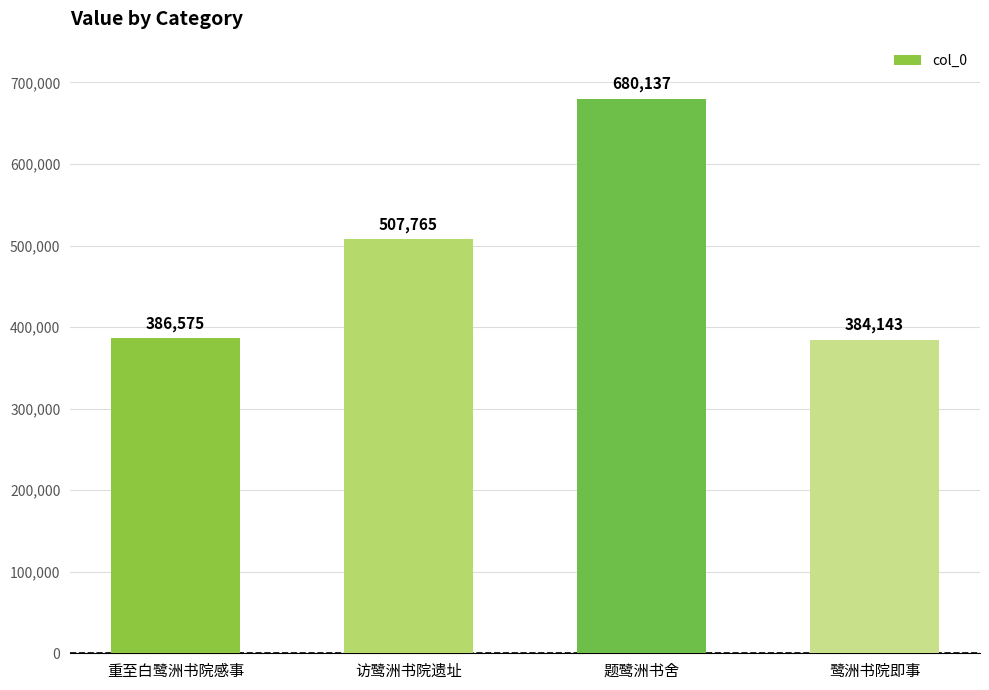

How many bars are there in total?

4